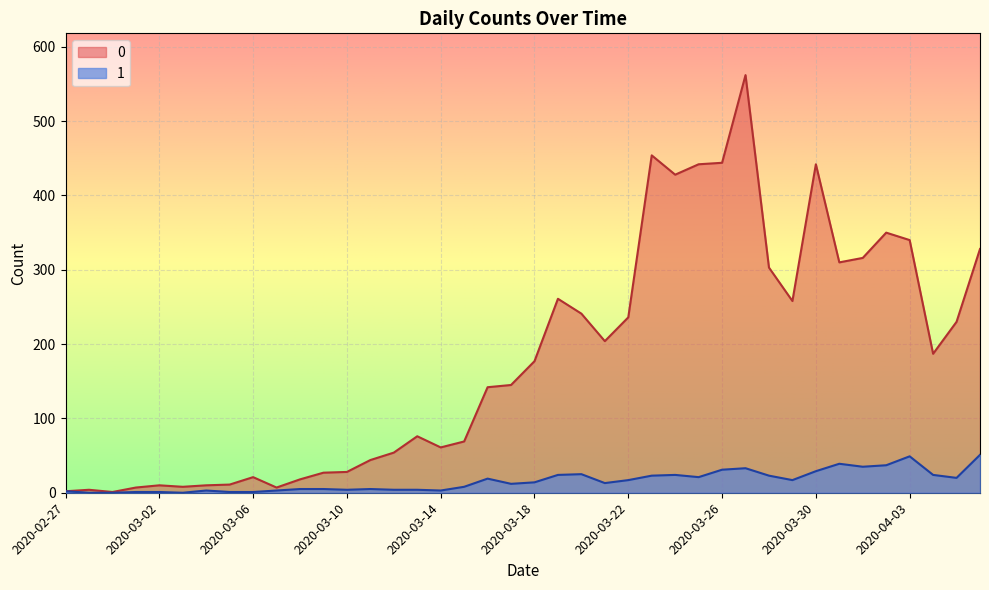

How many data points in 1 are less than 14?

20